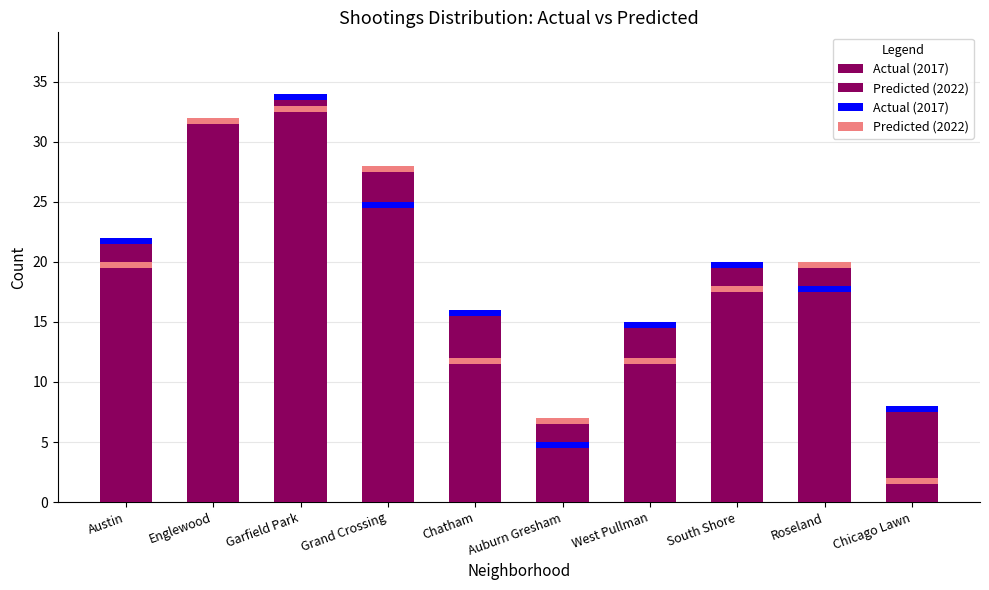

List the series in order of their peak value, lowest first.

Predicted (2022), Actual (2017)